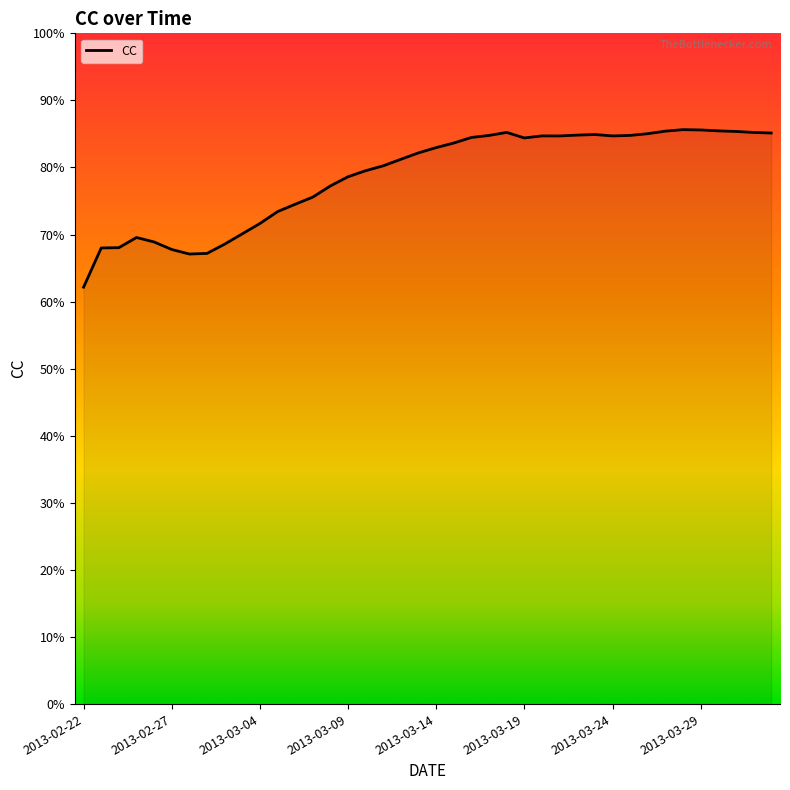

Does the chart display data point markers on the line(s)?

No